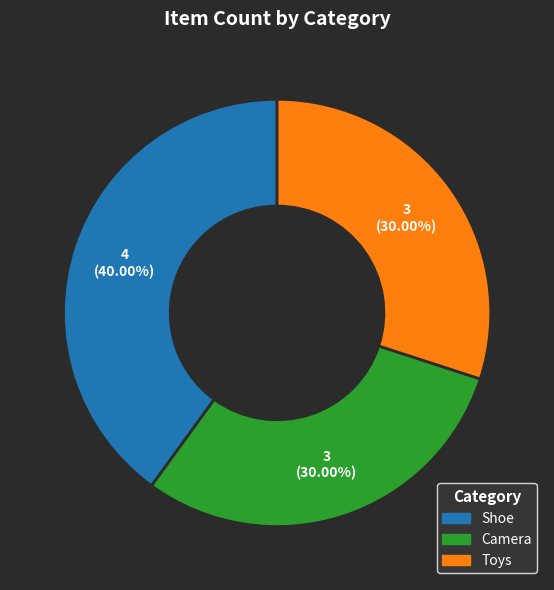

Is it true that Camera is 30% of the pie?

True